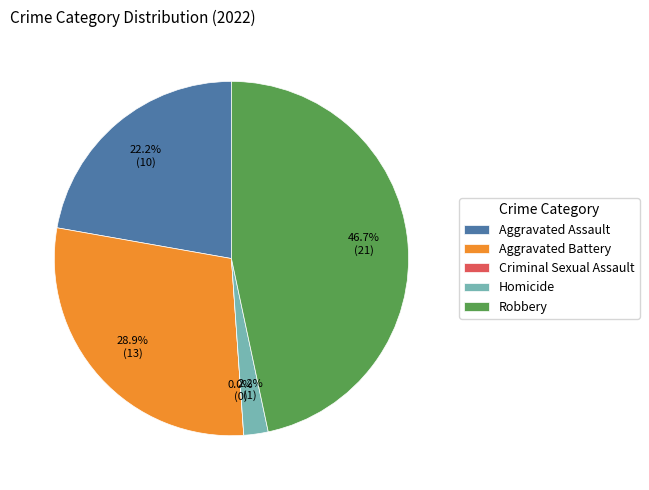

How many segments does this pie chart have?

5